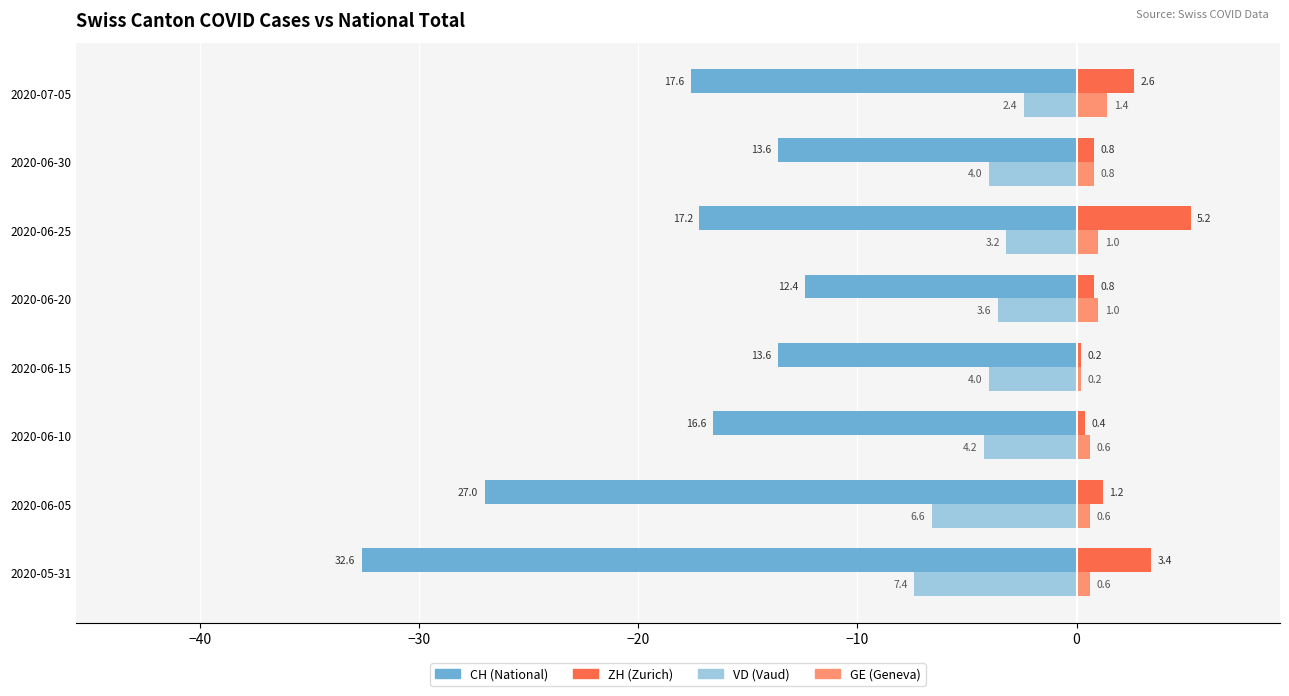

What is the minimum value shown in the chart?

-32.6